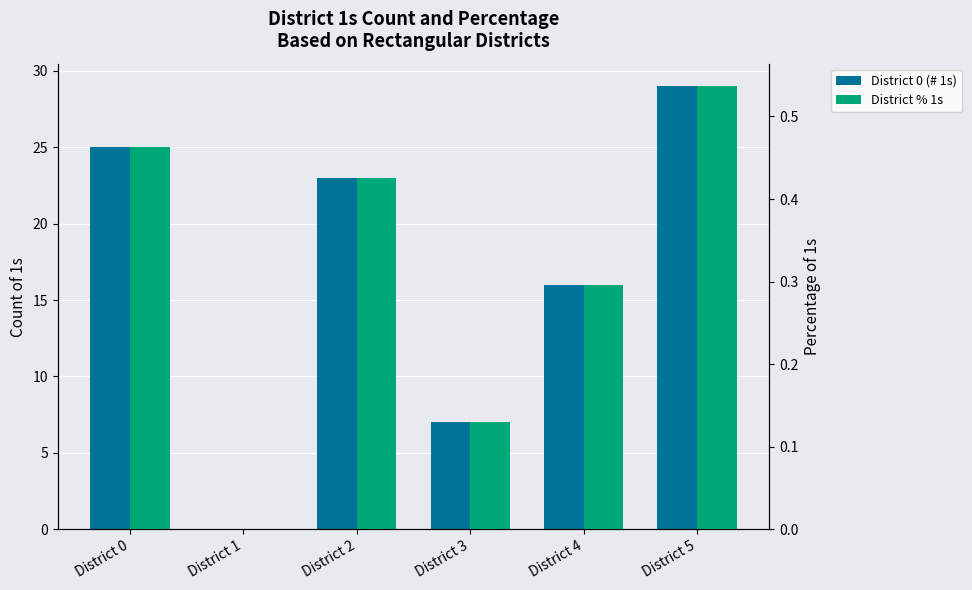

Reading left to right, list all the values displayed in this chart.

District 0 (# 1s): 25.0	0.0	23.0	7.0	16.0	29.0
District % 1s: 0.5	0.0	0.4	0.1	0.3	0.5